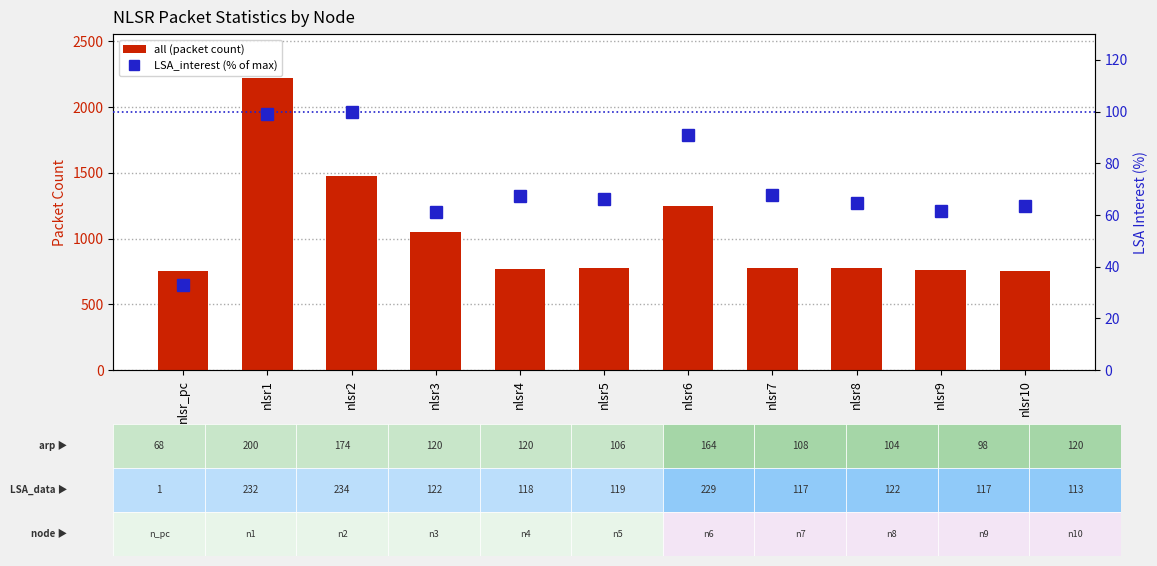

What is the sum of the all (packet count) values at nlsr7 and nlsr1?

2996